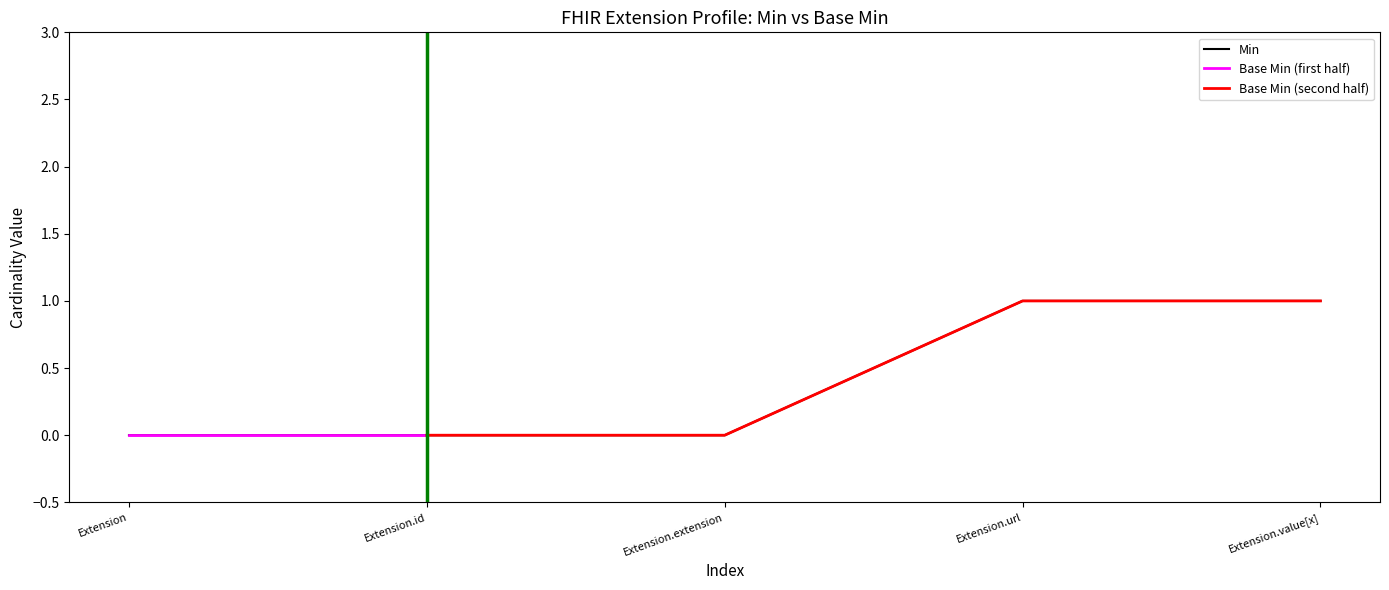

How many values are between 0 and 1?

5